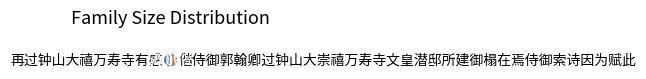

How many slices are in this pie chart?

2